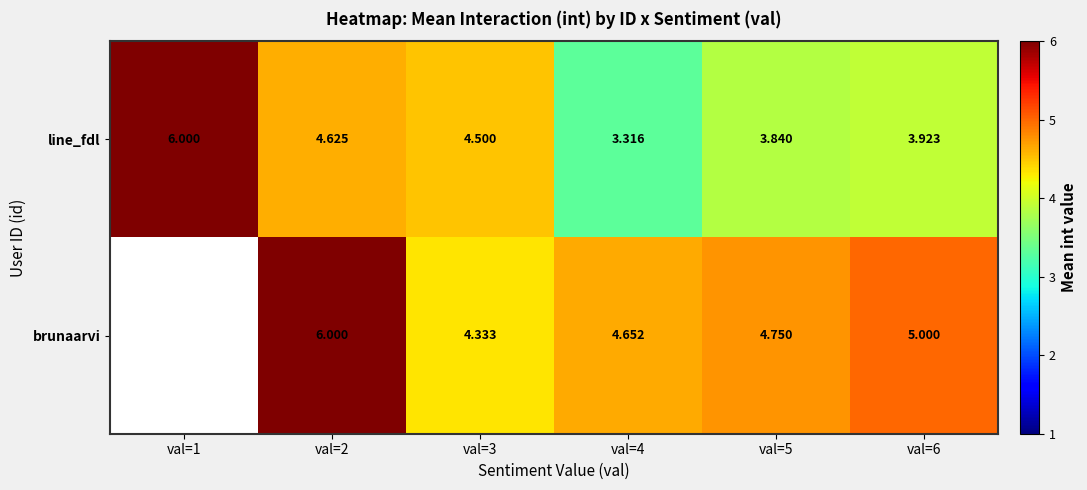

How many data points does each series have?

6